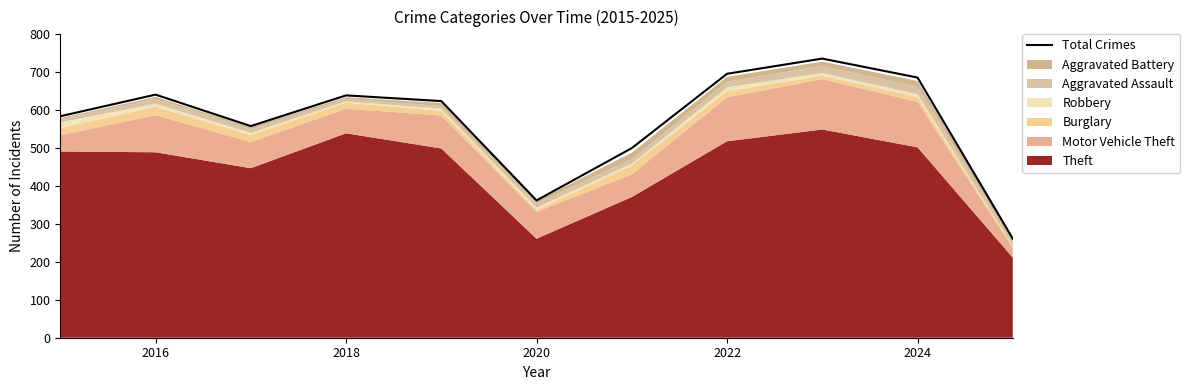

Does the chart display data point markers on the line(s)?

No